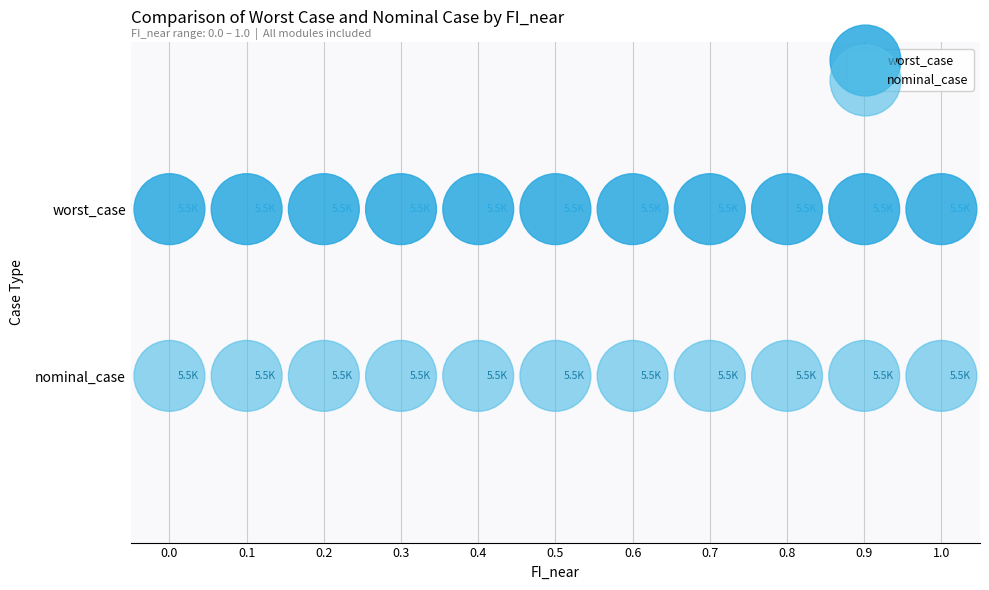

What are all the series names shown in the legend?

worst_case, nominal_case